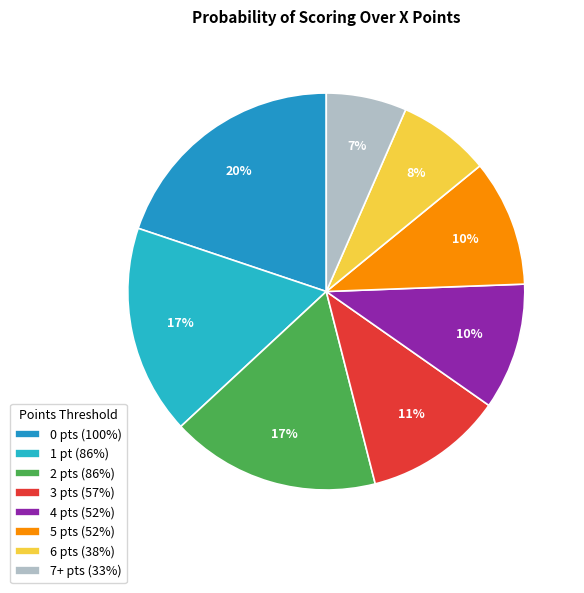

How many slices are in this pie chart?

8